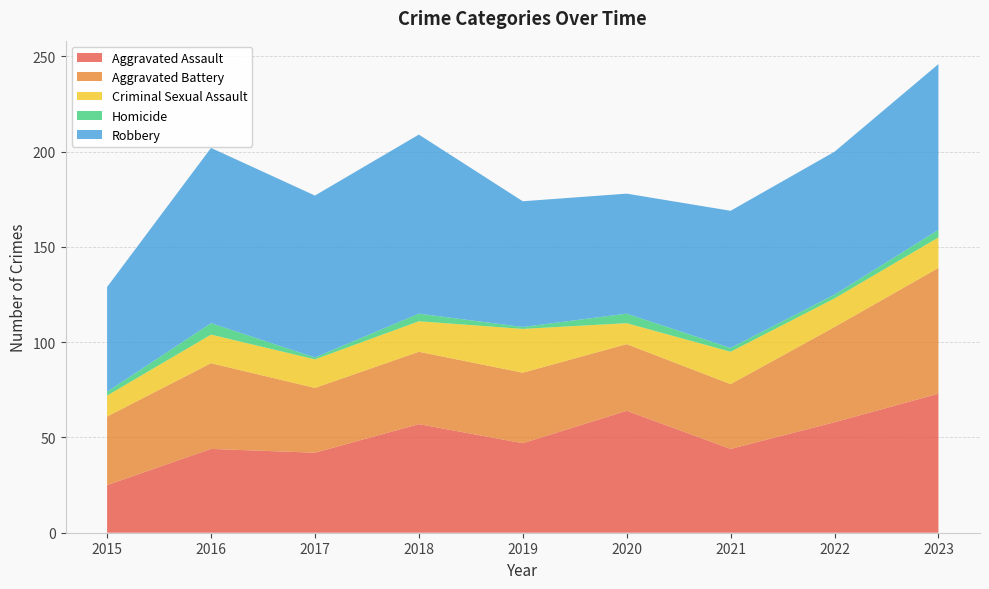

Reading left to right, what are all the values shown in this chart?

Aggravated Assault: 2015=25	2016=44	2017=42	2018=57	2019=47	2020=64	2021=44	2022=58	2023=73
Aggravated Battery: 2015=36	2016=45	2017=34	2018=38	2019=37	2020=35	2021=34	2022=50	2023=66
Criminal Sexual Assault: 2015=11	2016=15	2017=15	2018=16	2019=23	2020=11	2021=17	2022=15	2023=16
Homicide: 2015=2	2016=6	2017=1	2018=4	2019=1	2020=5	2021=2	2022=2	2023=4
Robbery: 2015=55	2016=92	2017=85	2018=94	2019=66	2020=63	2021=72	2022=75	2023=87